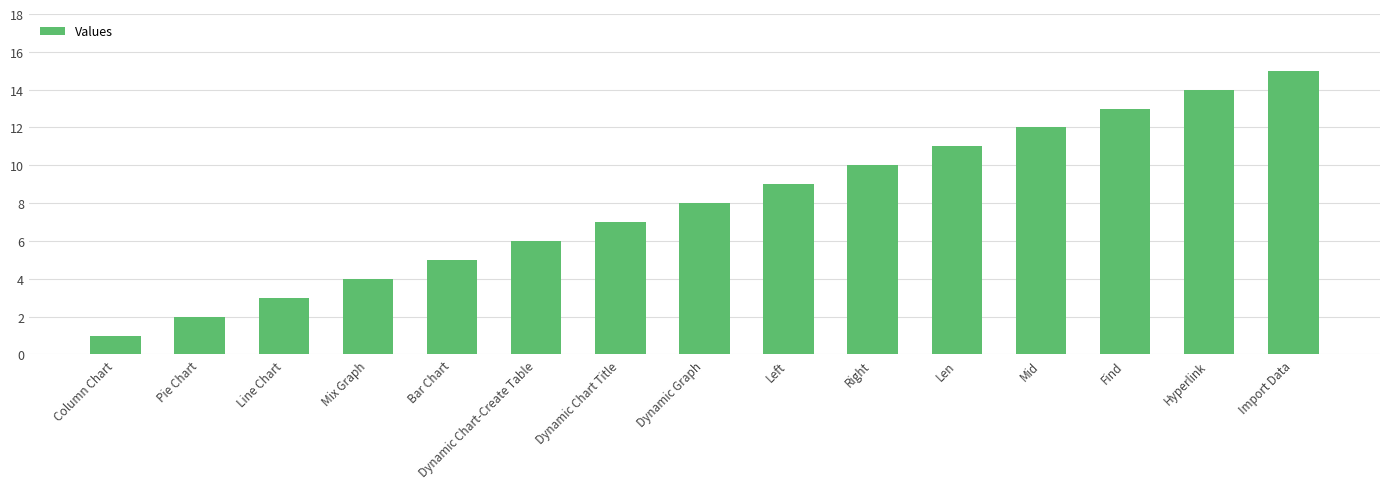

What is the smallest value displayed?

1